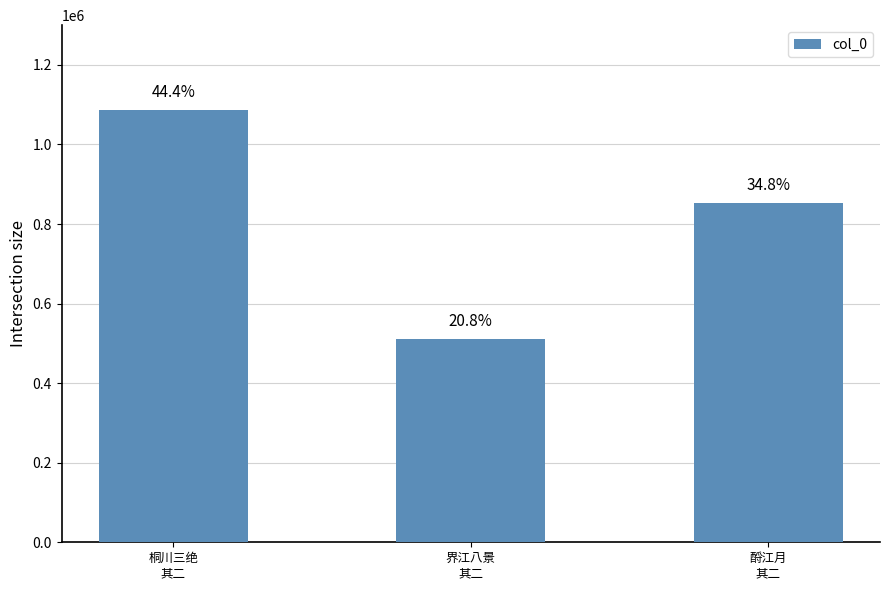

Are the bars horizontal?

No